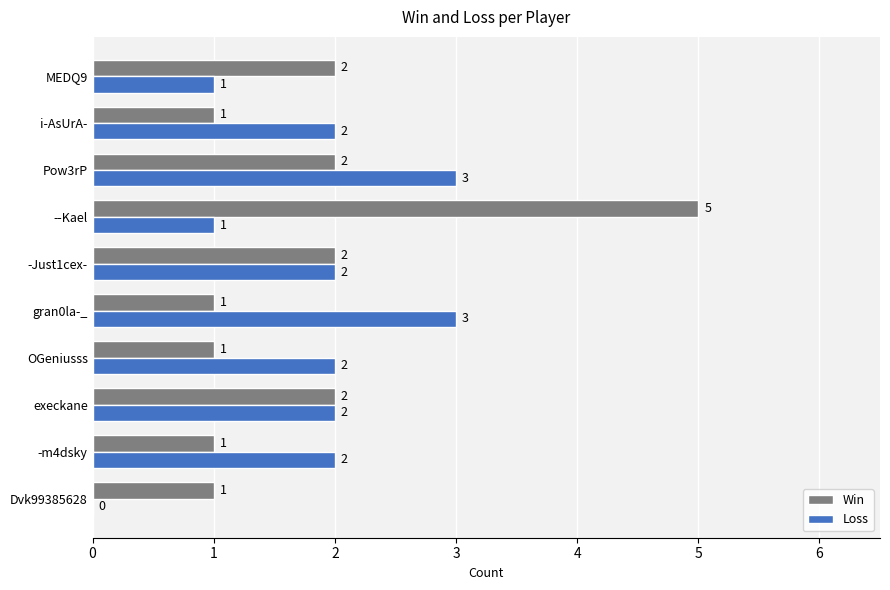

How many Loss values are between 1 and 2?

7